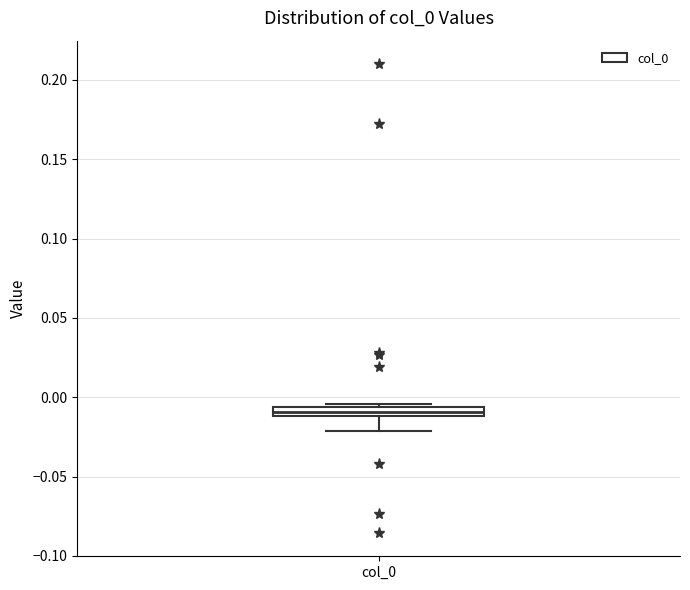

Where is the lower edge of the box for col_0 on the y-axis? The values are not printed on the chart, so give them approximately, as read against the axis.

-0.010